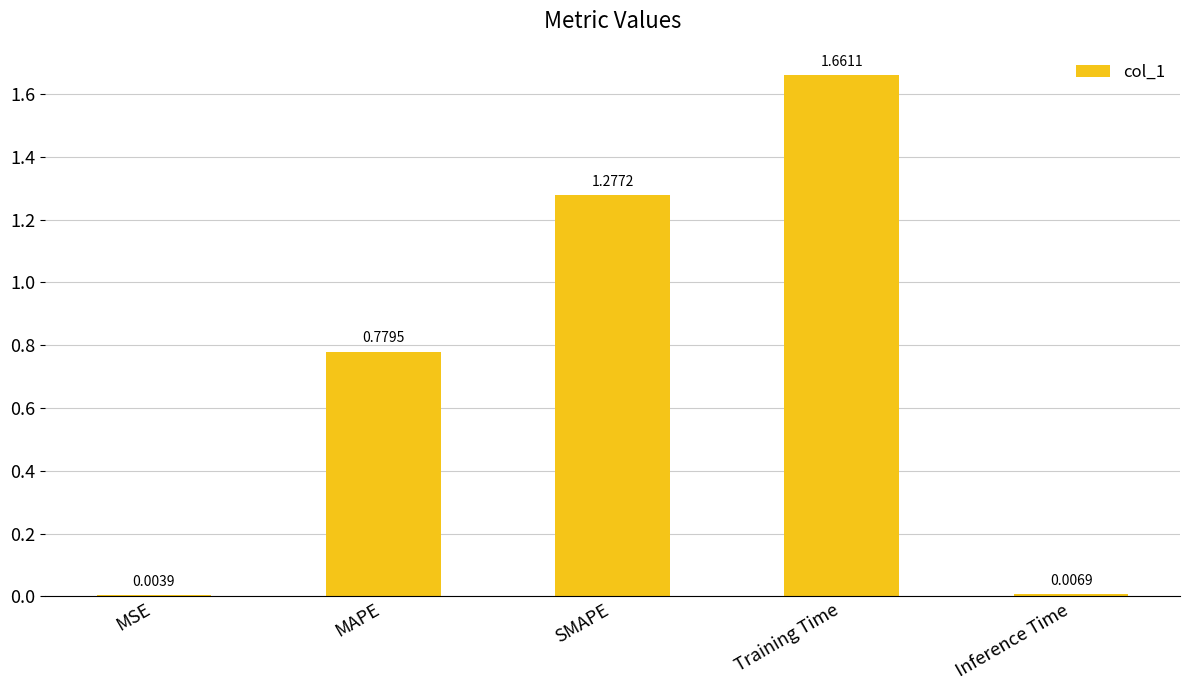

At which label is the value closest to 0?

MSE